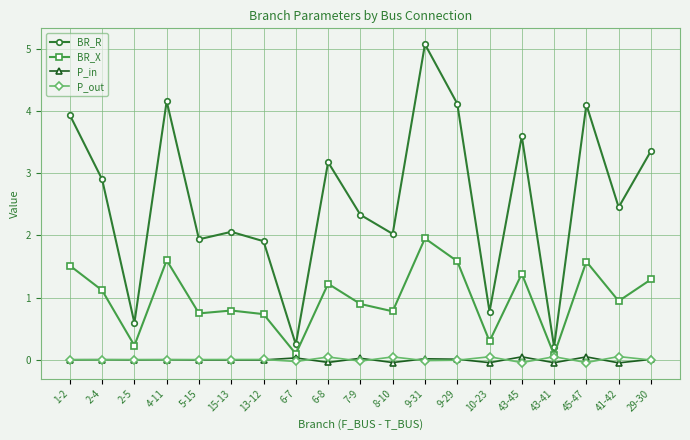

What is the label of the 5th point from the right?

43-45